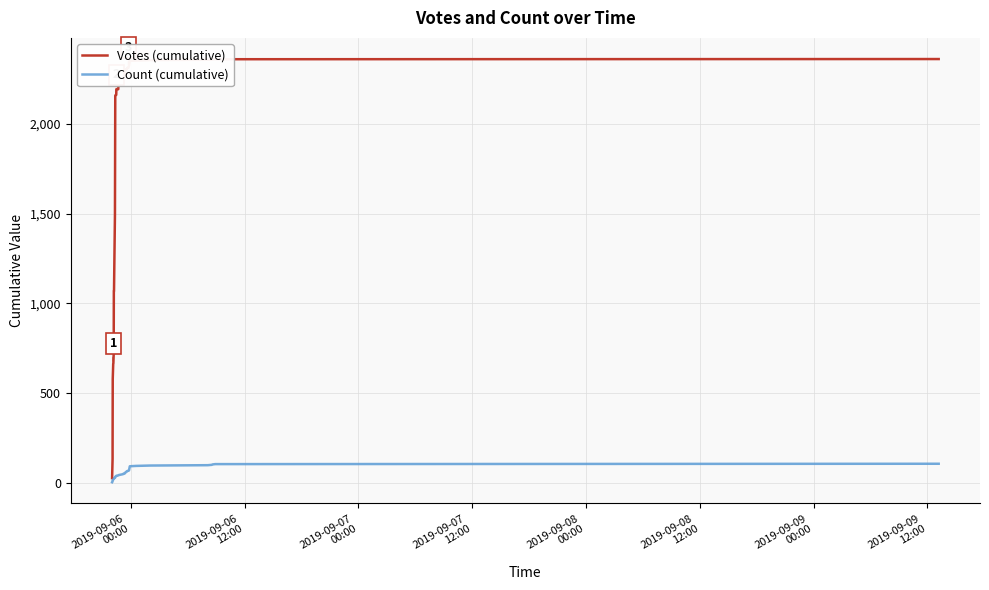

Reading left to right, extract all data points from this chart.

Votes (cumulative): 25	133	174	190	577	662	665	716	1067	1067	1492	1493	2157	2157	2160	2161	2190	2193	2252	2256	2260	2260	2260	2279	2300	2303	2303	2304	2305	2311	2313	2323	2351	2352	2355	2357	2358	2359	2360	2361
Count (cumulative): 2	6	10	12	14	16	18	20	22	24	26	28	30	32	34	36	38	40	42	44	46	48	50	52	54	56	58	60	62	64	66	68	91	93	95	97	99	101	103	105